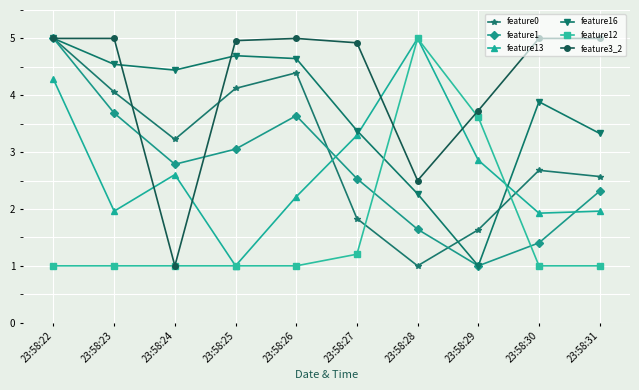

At how many categories does at least one series exceed 2?

10